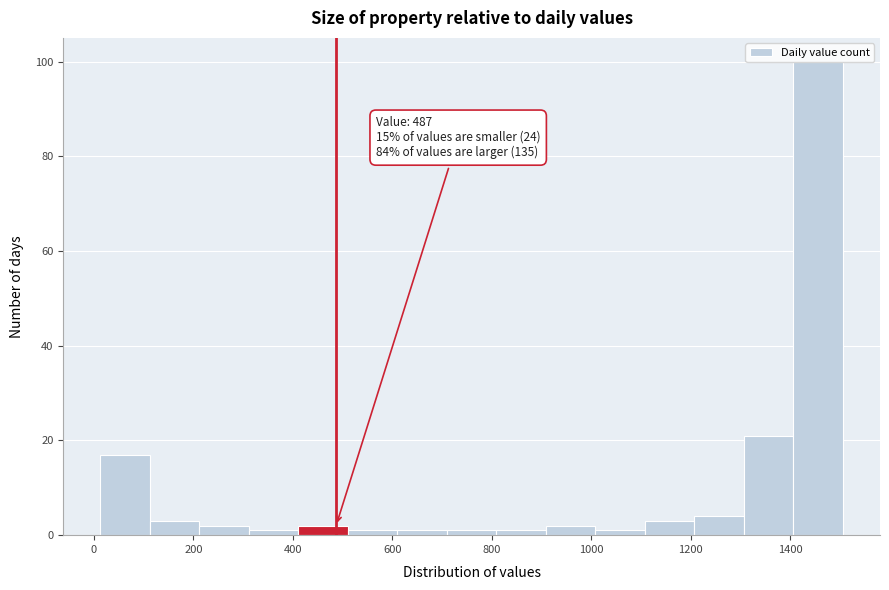

Which range on the x-axis has the tallest bar?

1400 to 1500